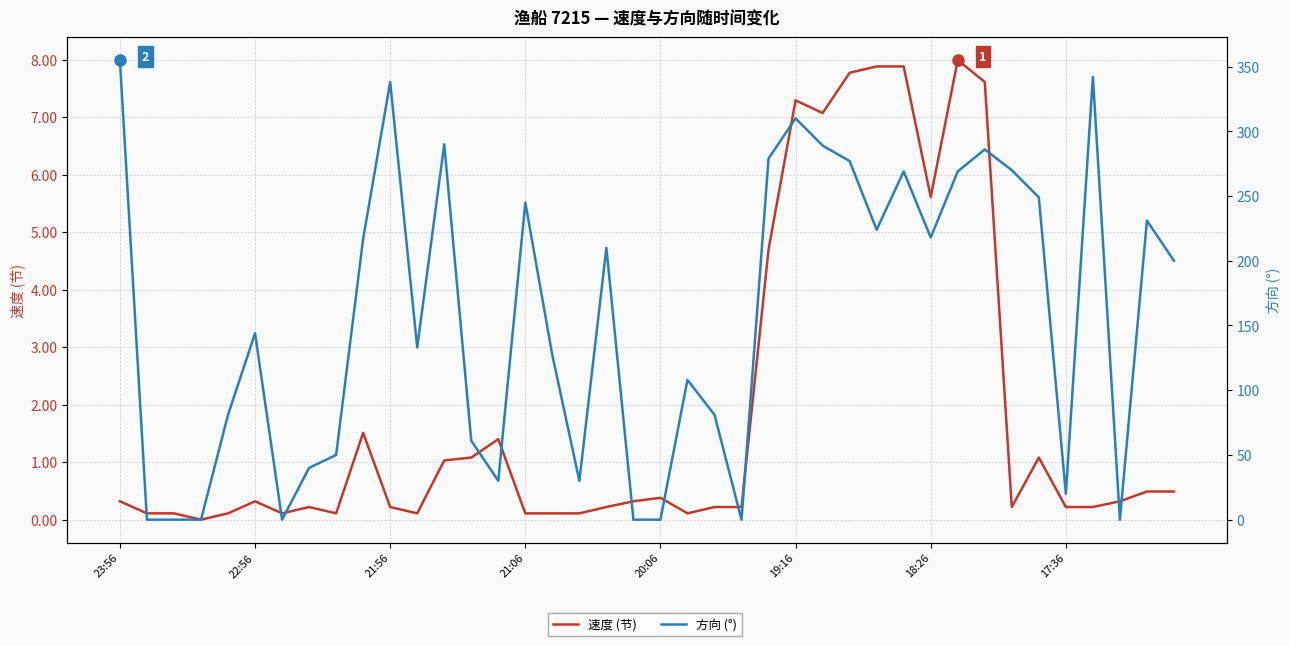

Rank the series at 21 from lowest to highest value.

速度 (节), 方向 (°)